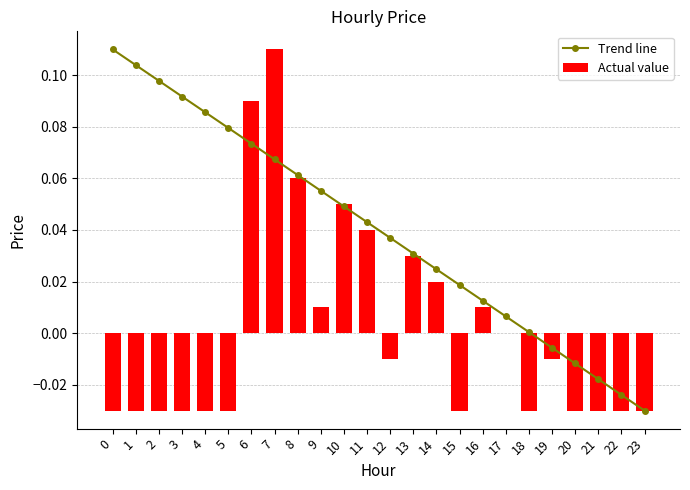

Reading left to right, transcribe all the data shown in this chart.

Trend line: 0.1	0.1	0.1	0.1	0.1	0.1	0.1	0.1	0.1	0.1	0.0	0.0	0.0	0.0	0.0	0.0	0.0	0.0	0.0	-0.0	-0.0	-0.0	-0.0	-0.0
Actual value: -0.0	-0.0	-0.0	-0.0	-0.0	-0.0	0.1	0.1	0.1	0.0	0.1	0.0	-0.0	0.0	0.0	-0.0	0.0	0.0	-0.0	-0.0	-0.0	-0.0	-0.0	-0.0